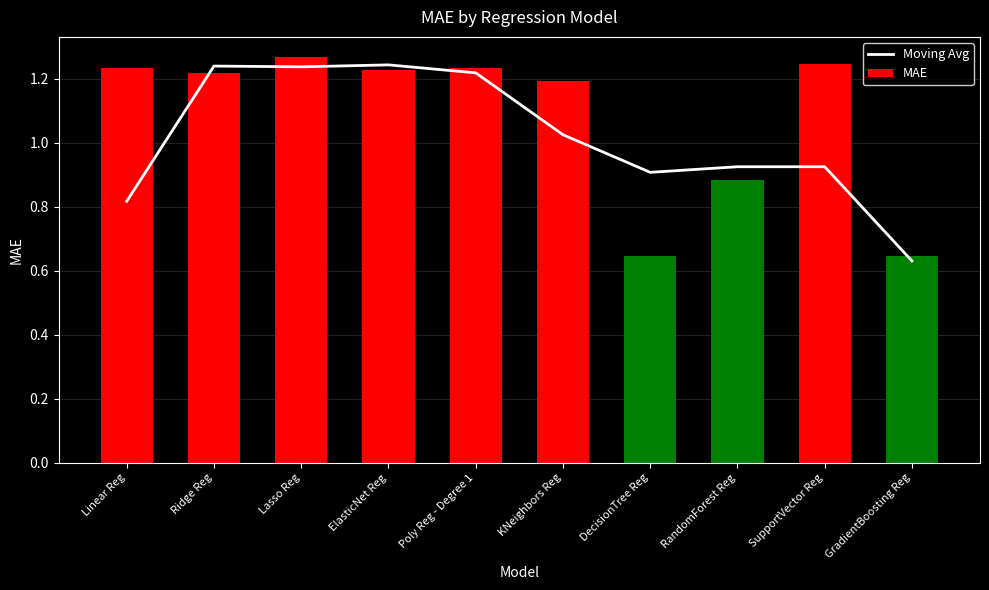

At Poly Reg - Degree 1, list the series in order from smallest to largest.

Moving Avg, MAE